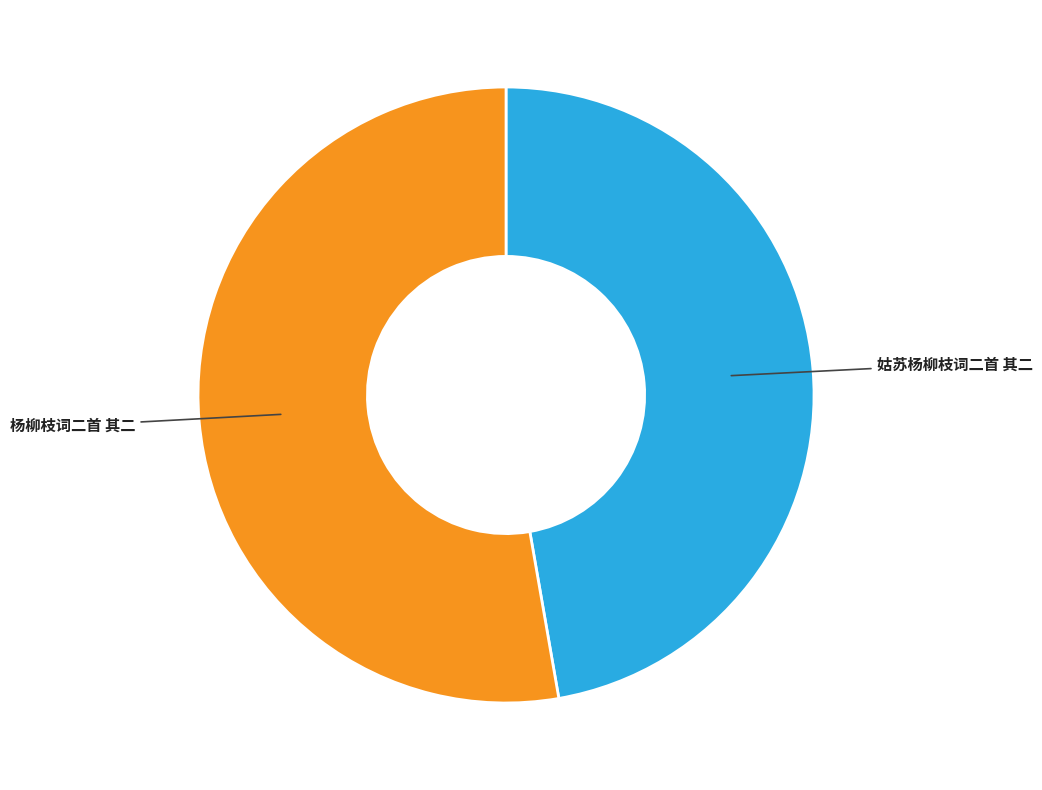

How many slices are in this pie chart?

2